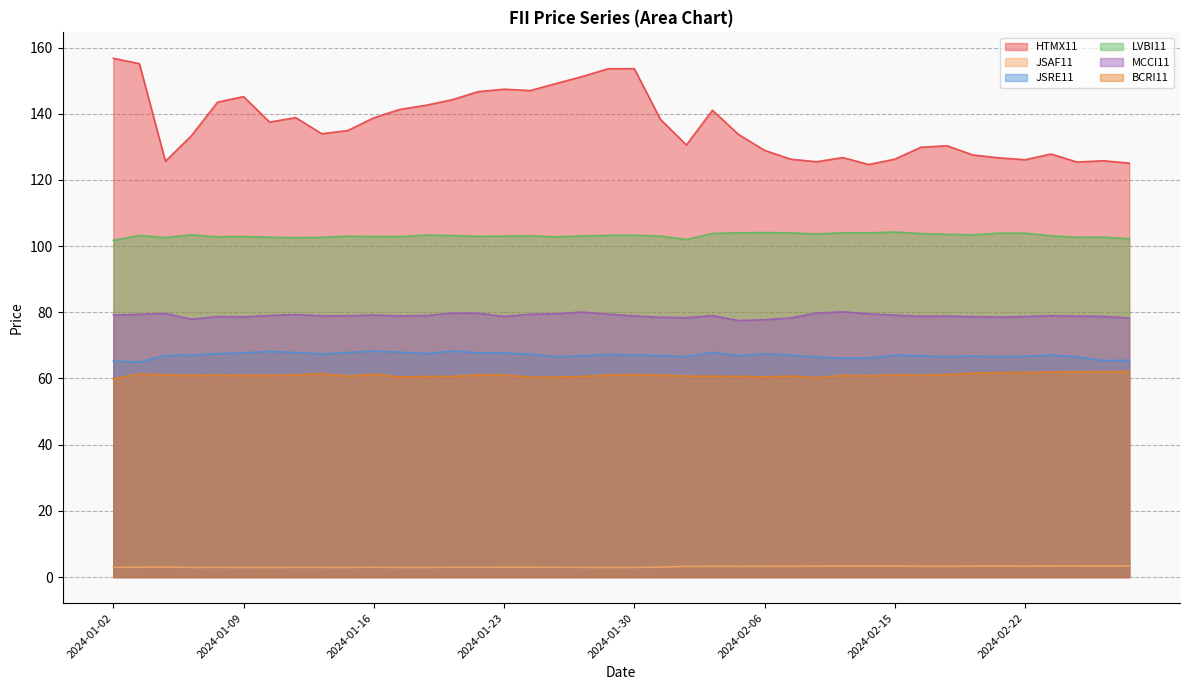

What is the label of the 23rd point from the right?

2024-01-25